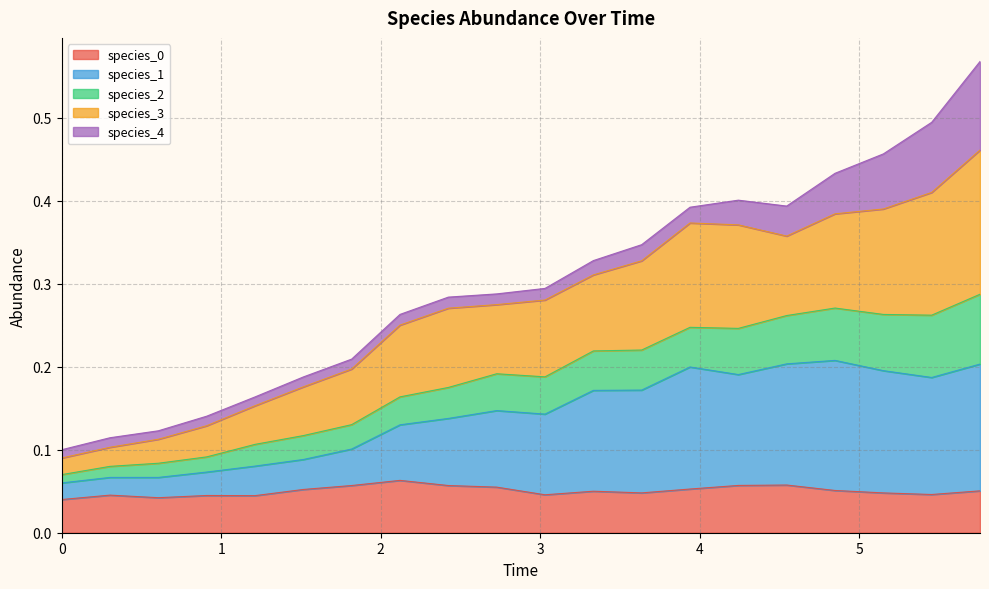

What is the sum of all species_0 values?

1.0